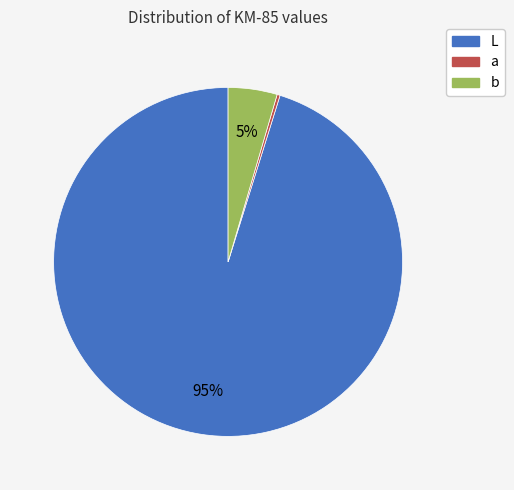

Which slice is the largest?

L